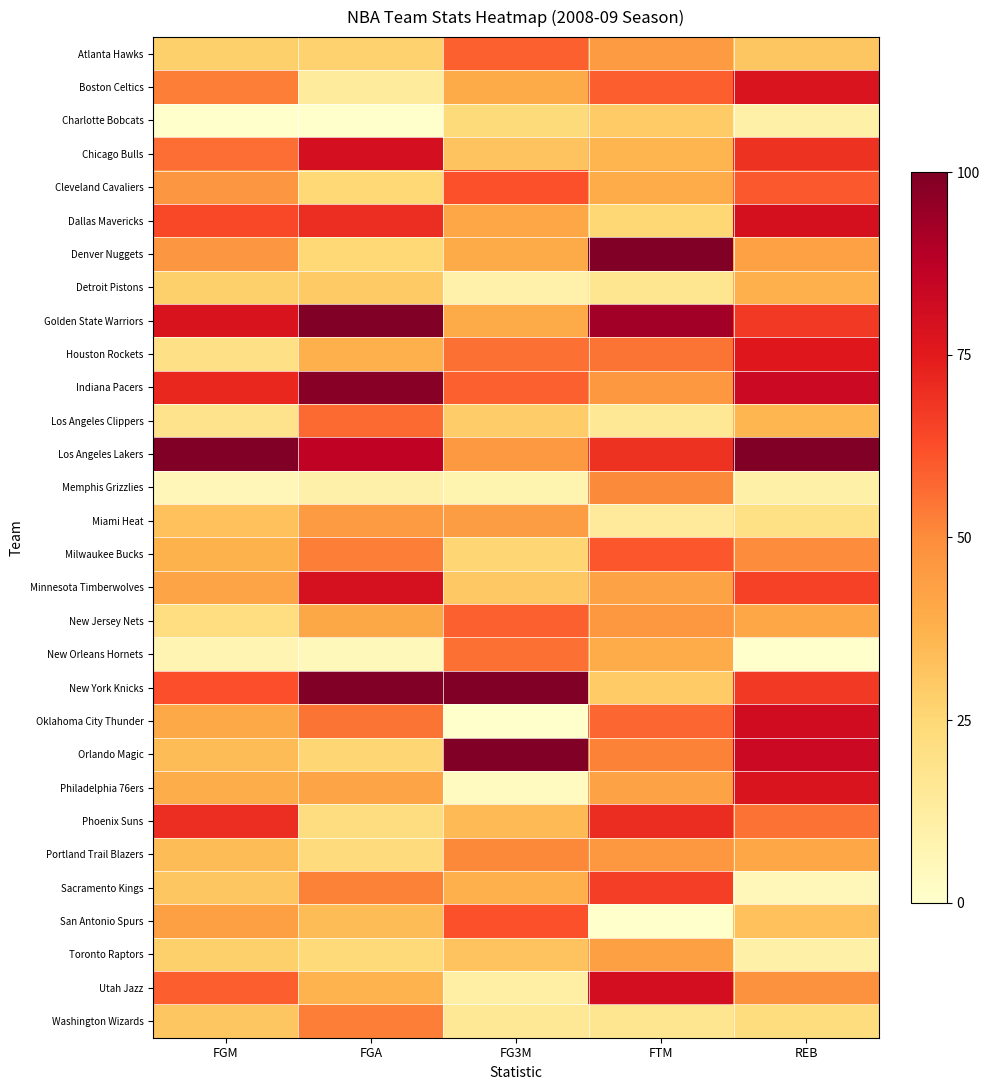

Rank the series at FG3M from lowest to highest value.

Oklahoma City Thunder, Philadelphia 76ers, Memphis Grizzlies, Detroit Pistons, Utah Jazz, Washington Wizards, Charlotte Bobcats, Milwaukee Bucks, Los Angeles Clippers, Minnesota Timberwolves, Chicago Bulls, Toronto Raptors, Phoenix Suns, Sacramento Kings, Boston Celtics, Denver Nuggets, Golden State Warriors, Dallas Mavericks, Miami Heat, Los Angeles Lakers, Portland Trail Blazers, Houston Rockets, New Orleans Hornets, Atlanta Hawks, Indiana Pacers, New Jersey Nets, Cleveland Cavaliers, San Antonio Spurs, New York Knicks, Orlando Magic